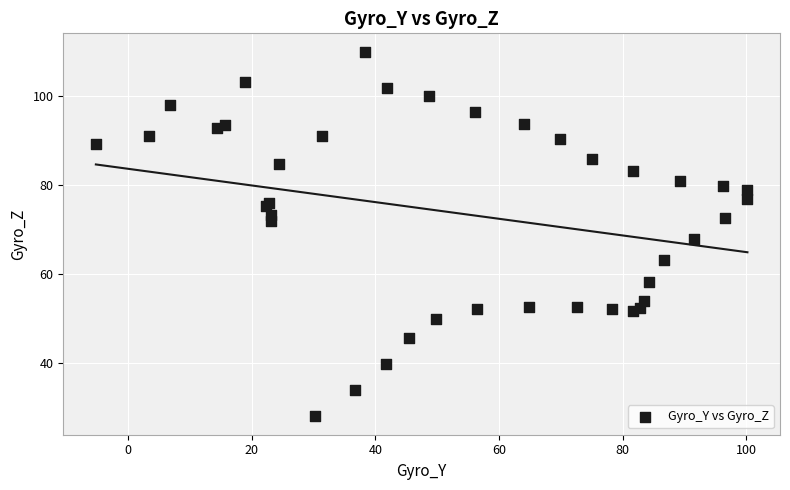

What Y value in the scatter plot is closest to 69?

67.9